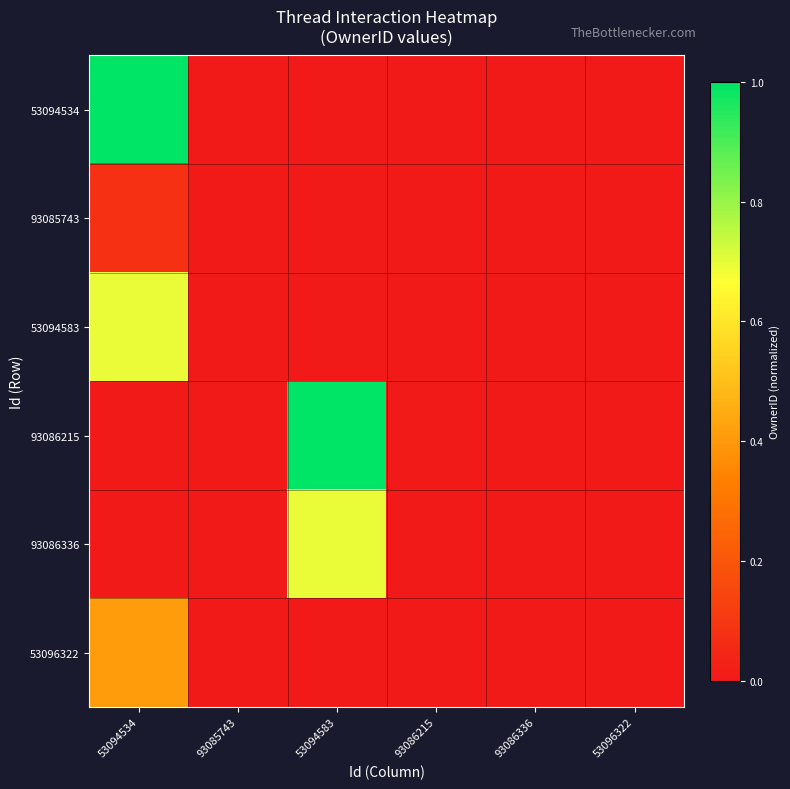

How many data points does each series have?

6